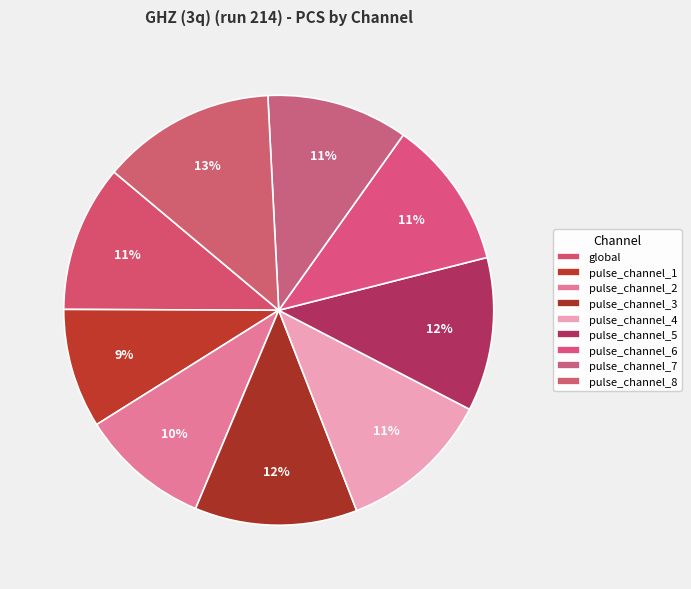

What is the change in value from pulse_channel_5 to pulse_channel_6?

-0.8